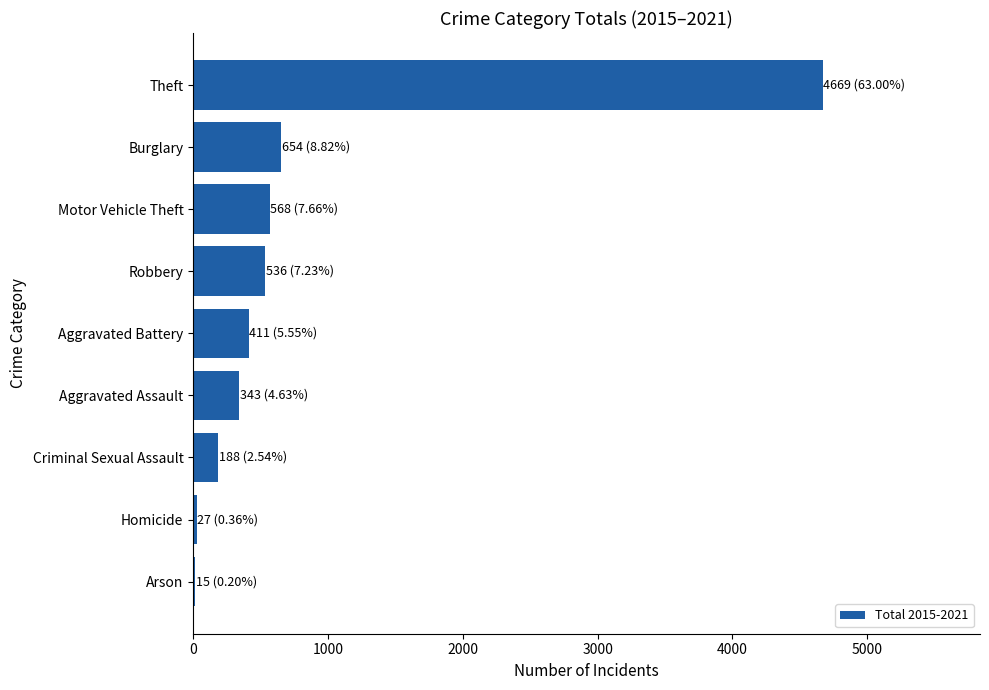

Are the bars horizontal?

Yes